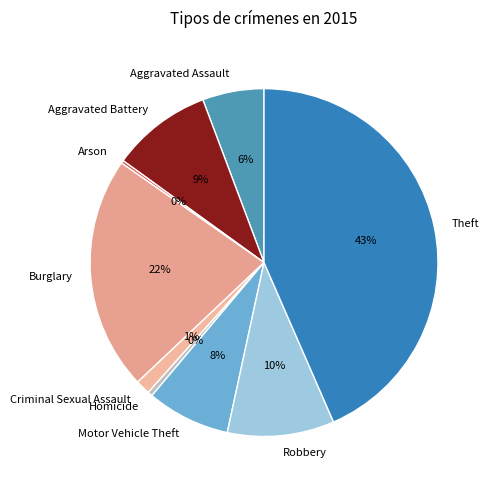

Is the sum of Aggravated Battery and Aggravated Assault greater than half?

No